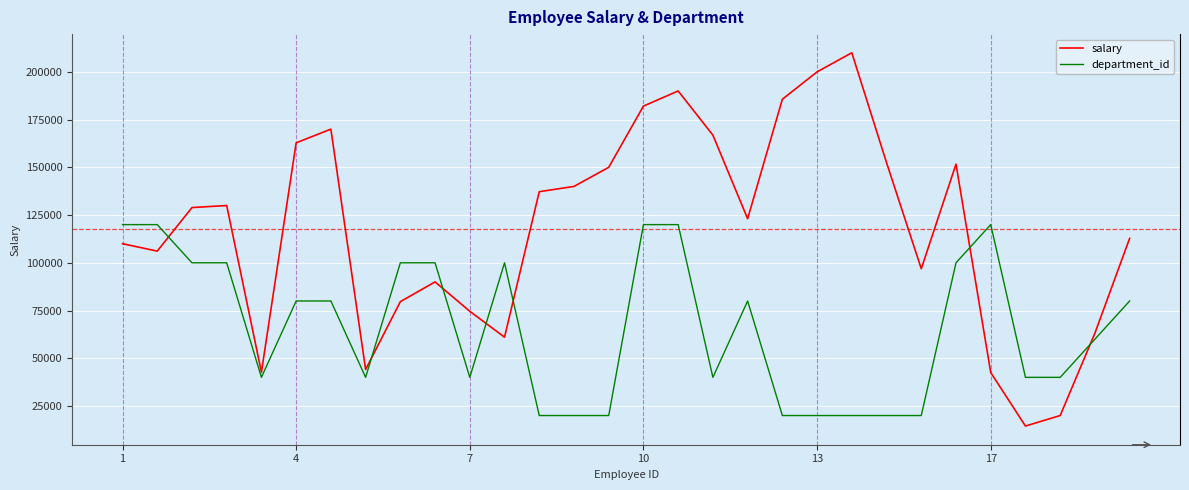

What is the minimum value for department_id?

20000